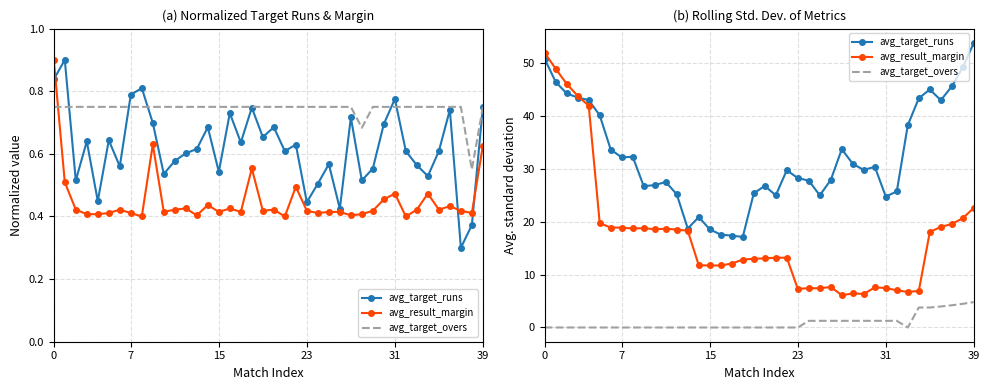

Which series ends up on top after the final intersection of avg_target_runs and avg_result_margin?

avg_target_runs